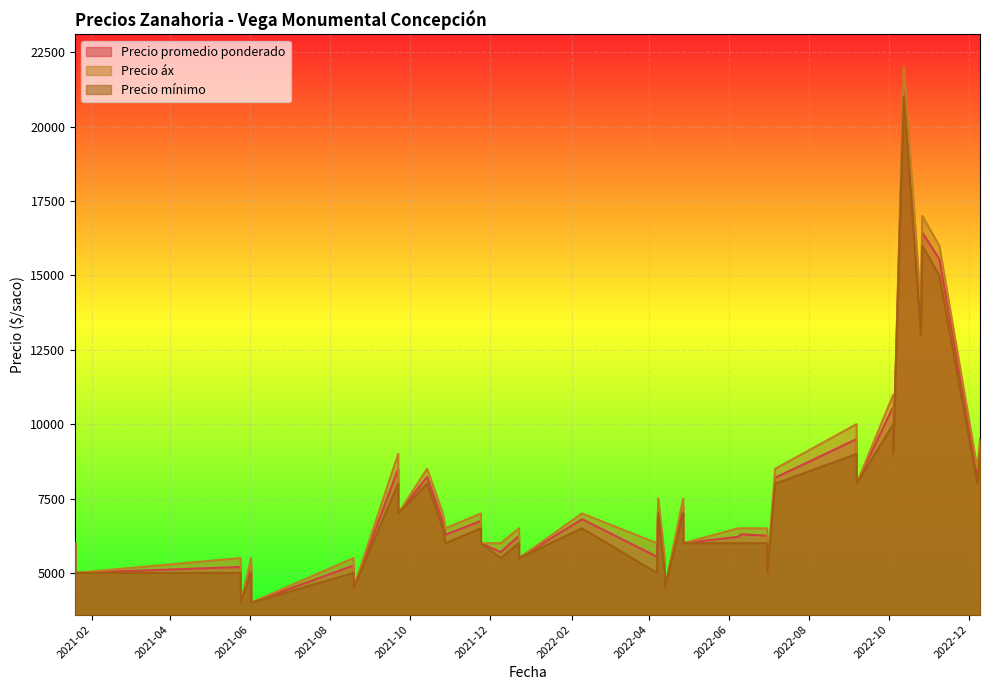

List the series in order of their peak value, highest first.

Precio áx, Precio promedio ponderado, Precio mínimo